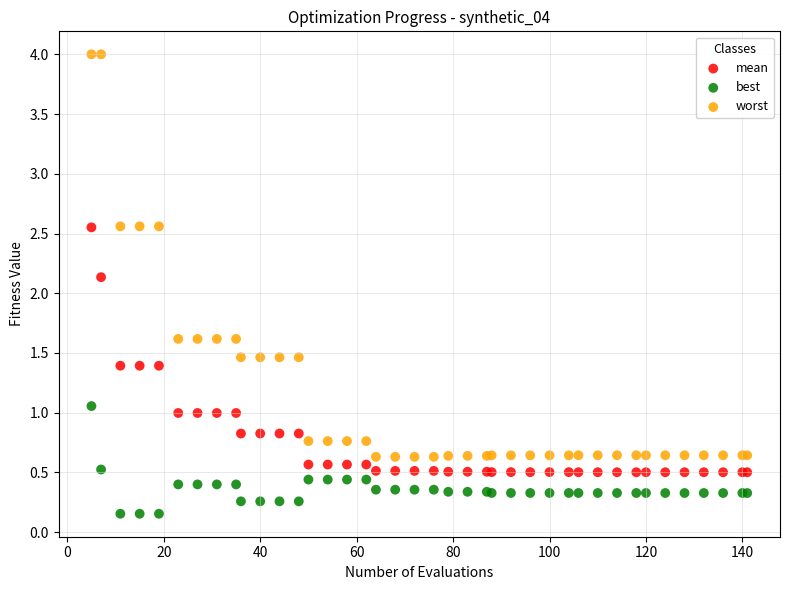

Which series has the largest Y range (max minus min)?

worst